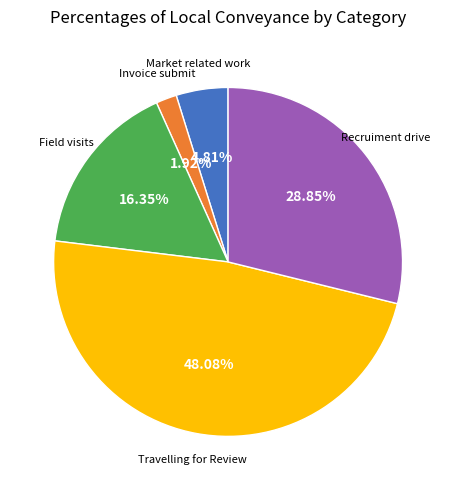

Is there a majority slice in this chart?

No